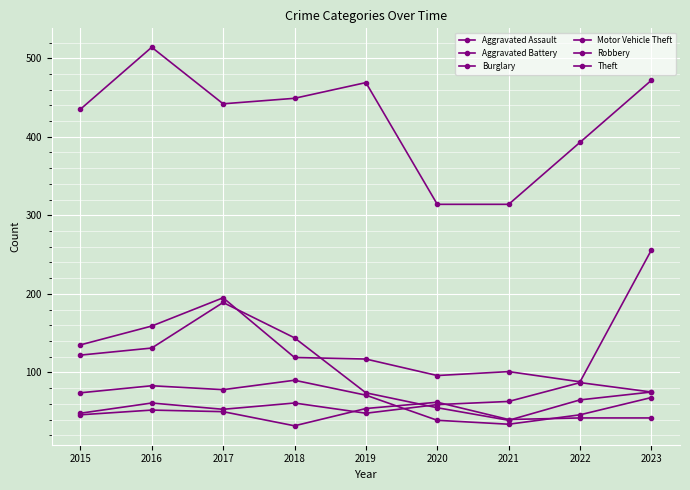

After their last crossing, which series has the higher values: Aggravated Battery or Robbery?

Robbery